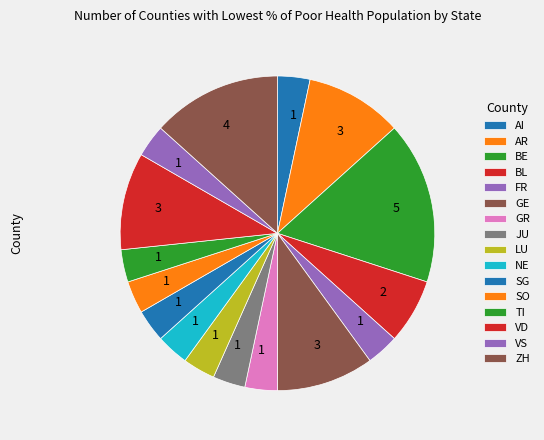

Count the number of slices in the pie.

16